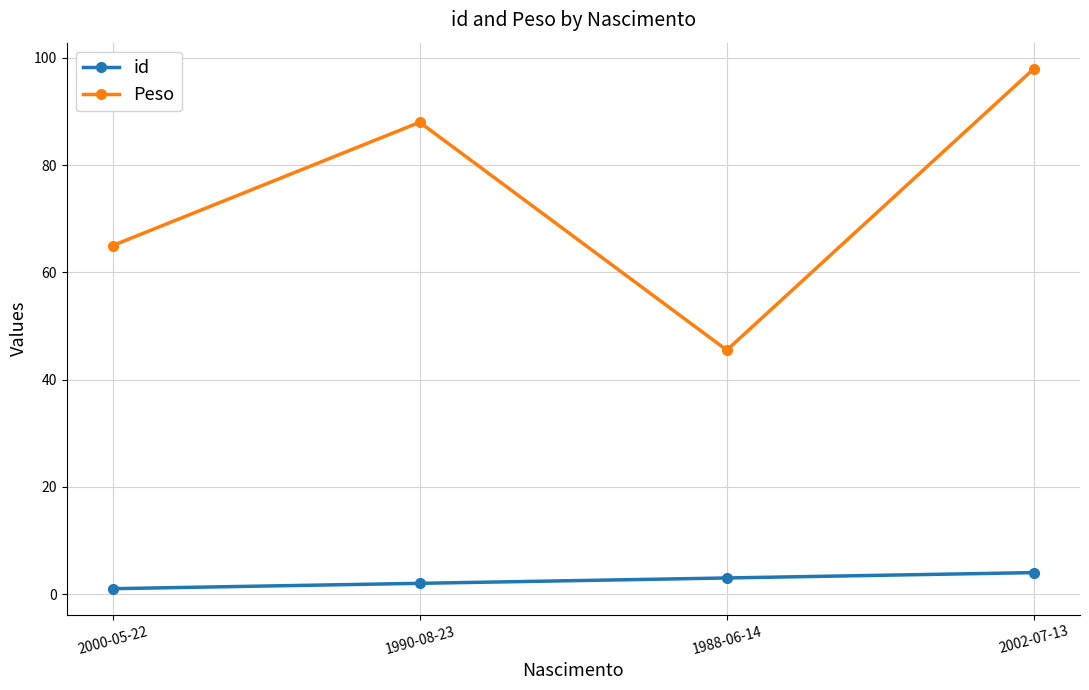

The value of id at 2002-07-13 is 4.0. True or false?

True